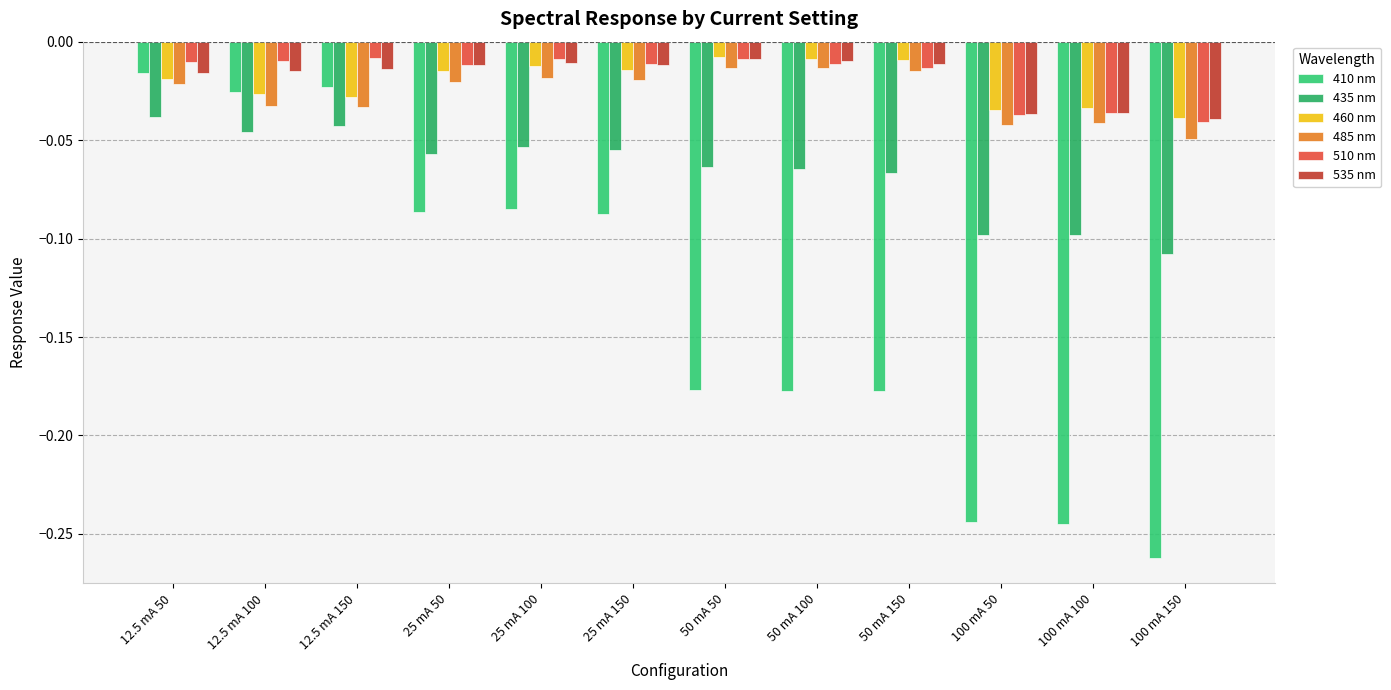

How many groups of bars are there?

12